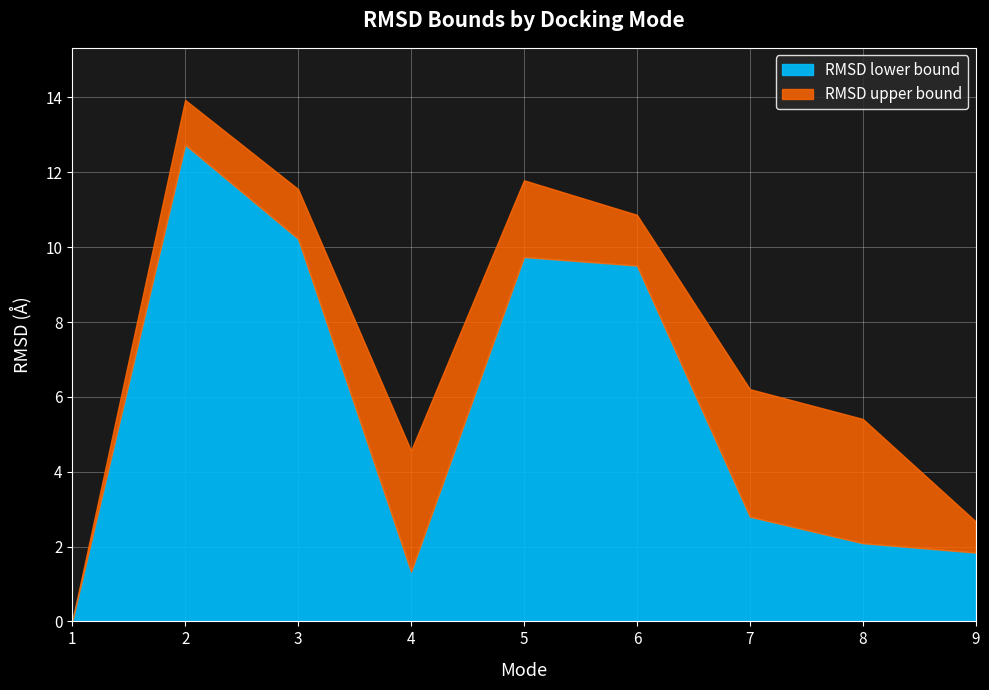

Reading right to left, transcribe all the data shown in this chart.

RMSD lower bound: 1.8	2.1	2.8	9.5	9.7	1.3	10.2	12.7	0.0
RMSD upper bound: 2.7	5.4	6.2	10.9	11.8	4.6	11.6	13.9	0.0